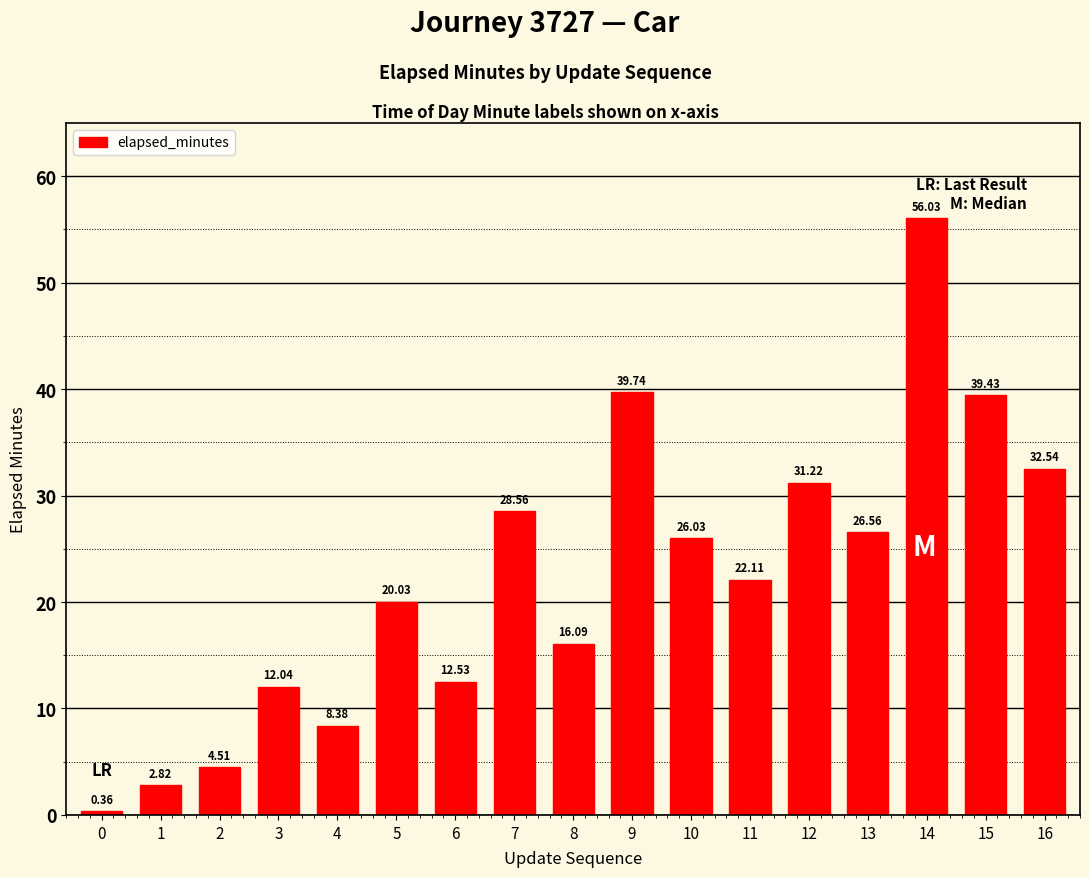

What is the difference between the maximum and minimum values?

55.7